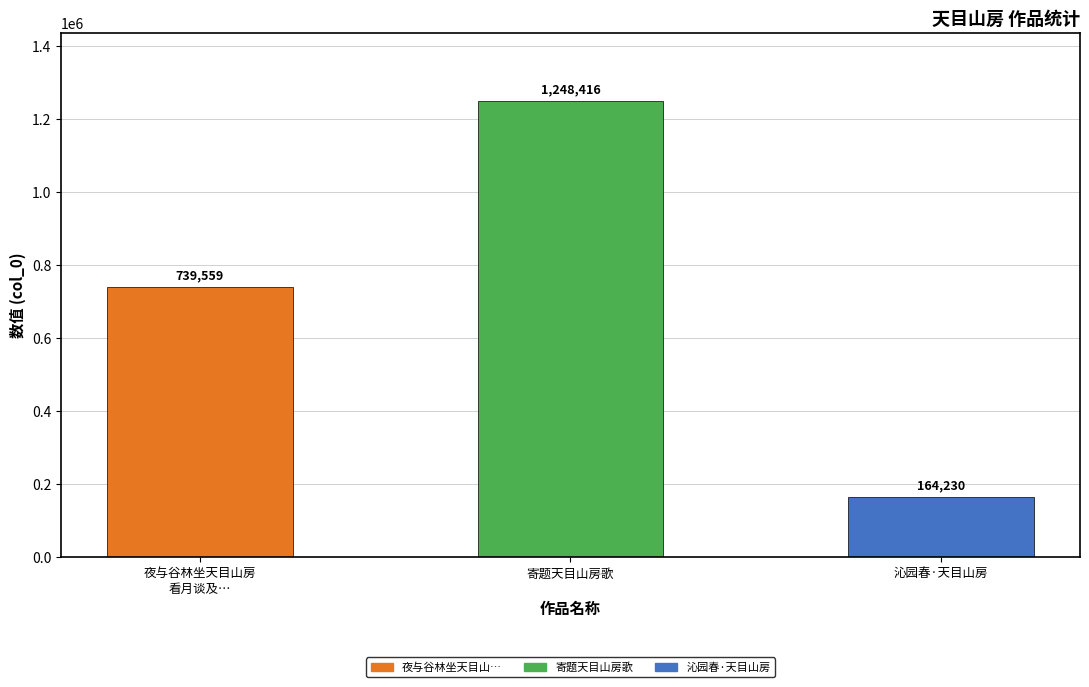

Does the chart contain any negative values?

No